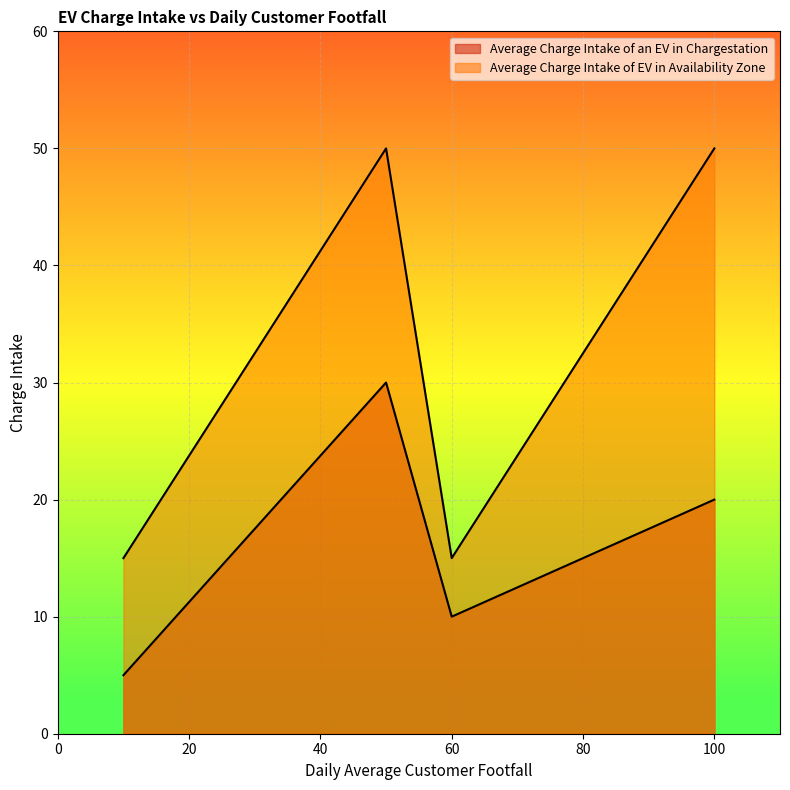

How many lines are shown in the chart?

2